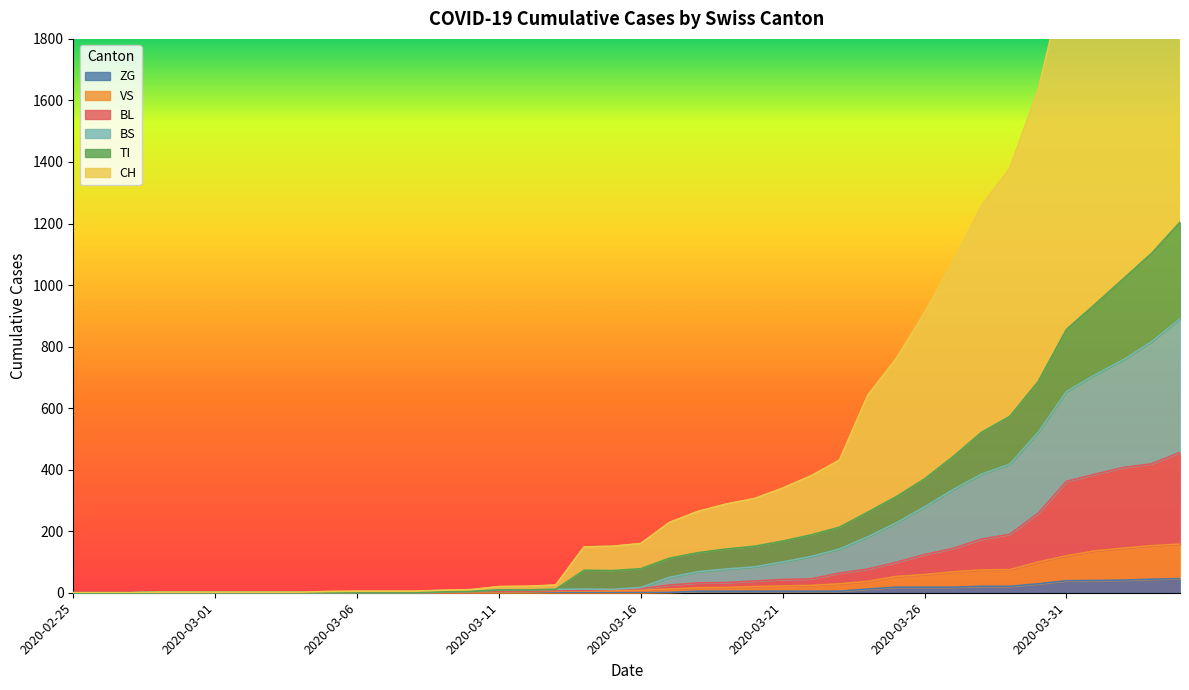

Does the chart display data point markers on the line(s)?

No